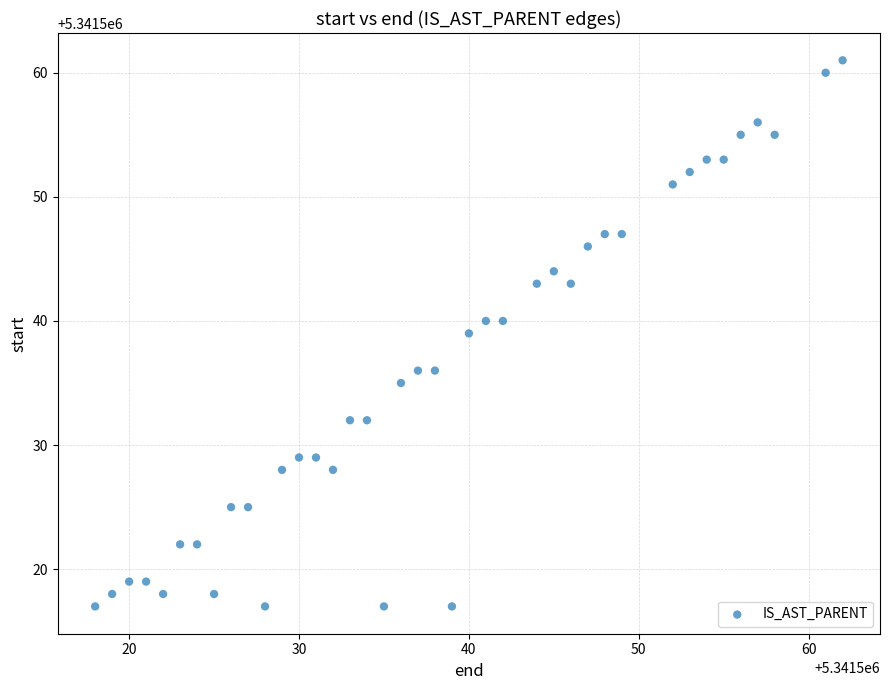

What is the range of Y values (max minus min)?

44